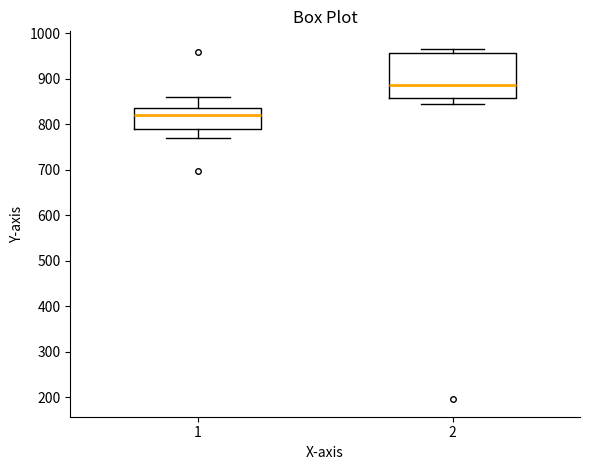

Which box has the highest median line?

2